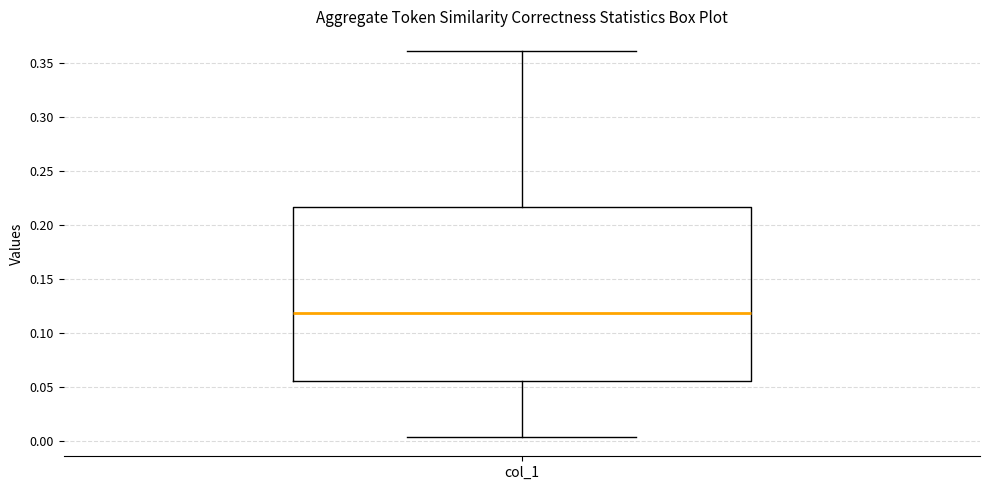

Read this box plot against the y-axis: the position of the median line, the range covered by the box, and the ends of both whiskers. The values are not printed on the chart, so give them approximately, as read against the axis.

median 0.120, box 0.055 to 0.215, whiskers 0.005 to 0.360